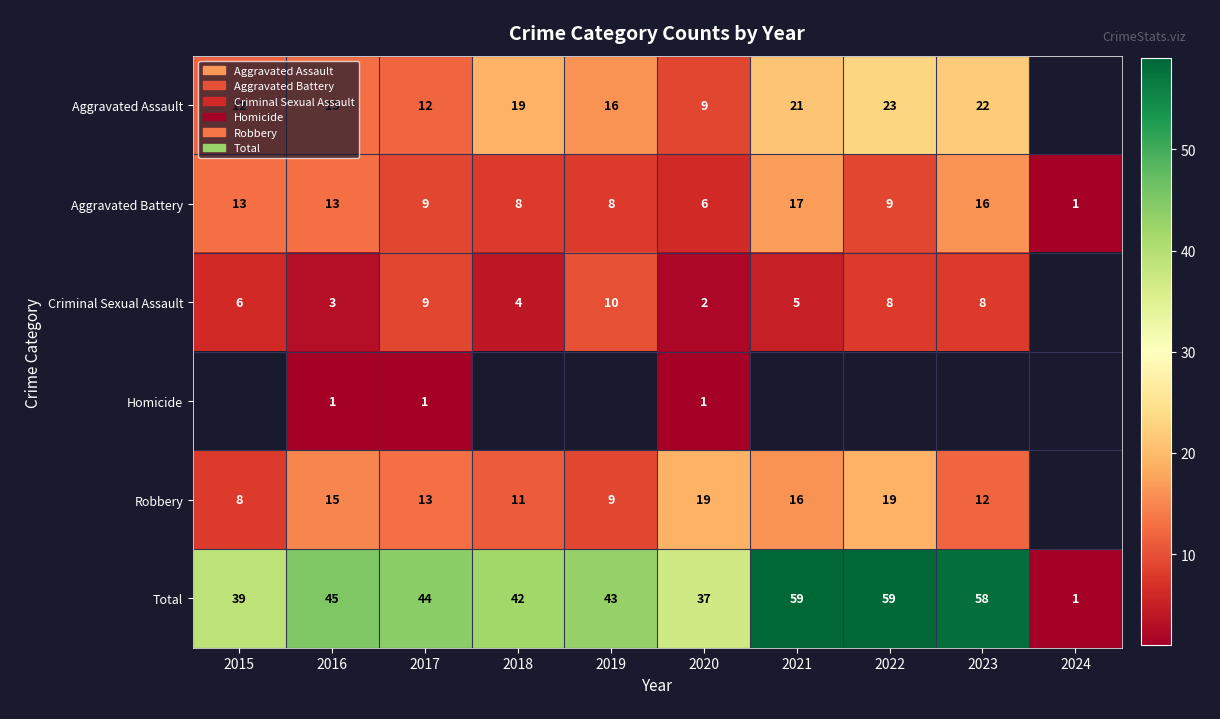

What is the difference between the second highest and minimum values in the Aggravated Battery series?

15.0